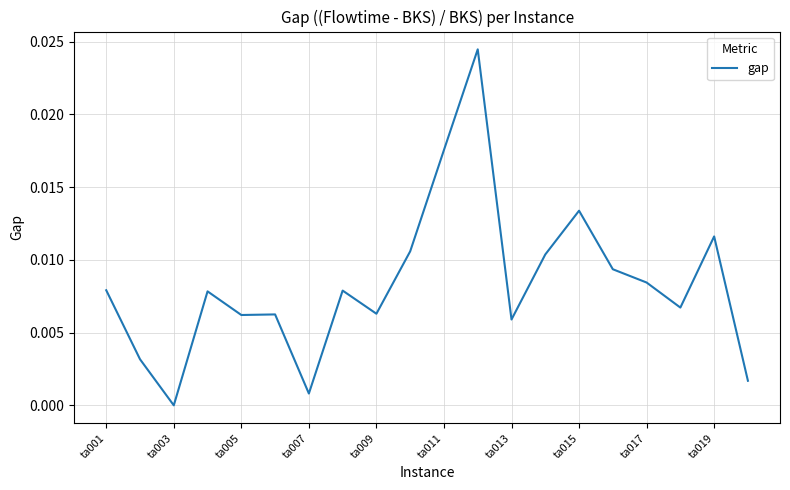

Does the chart display data point markers on the line(s)?

No